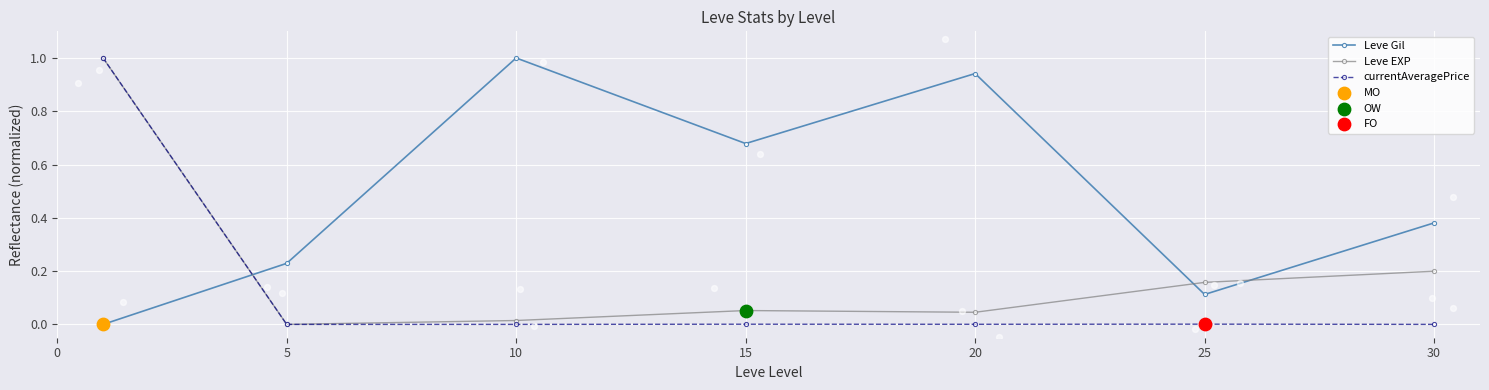

At how many categories does at least one series exceed 0?

7